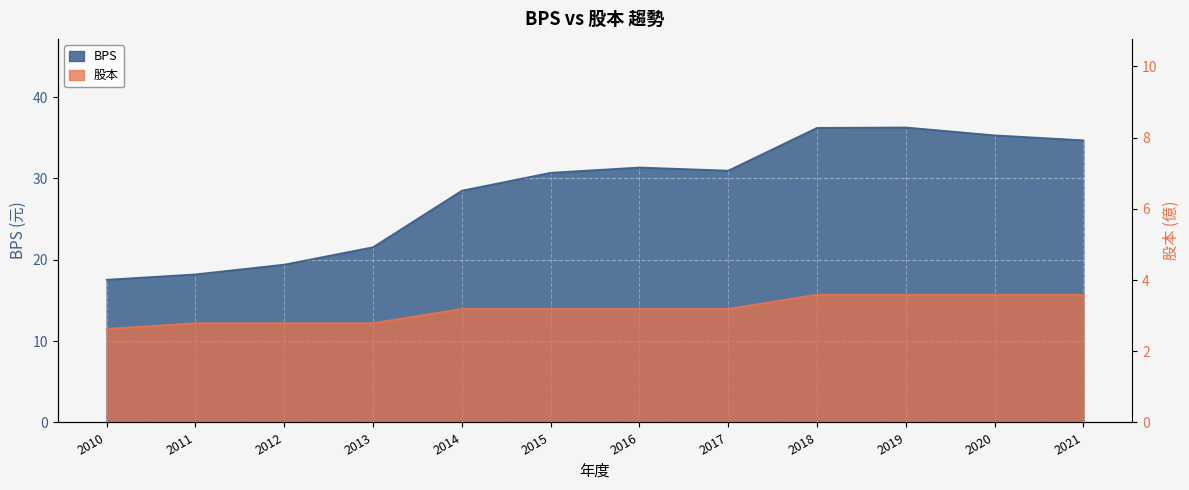

How many data points does each series have?

12